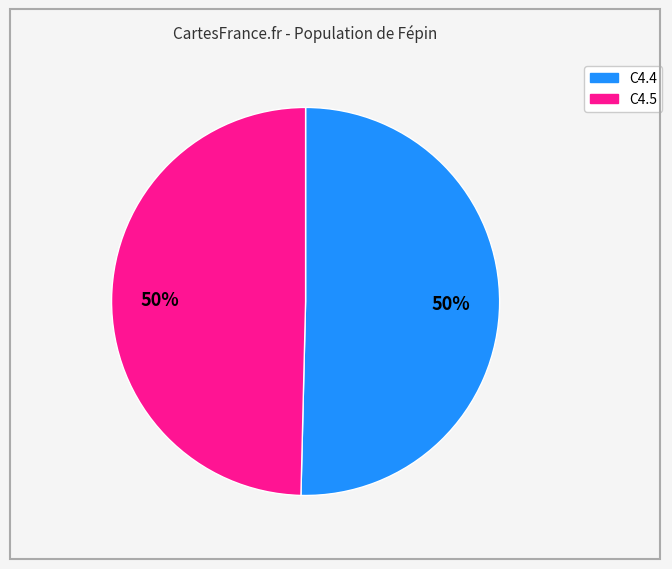

To the nearest percent, what percentage of the pie is C4.5?

50%